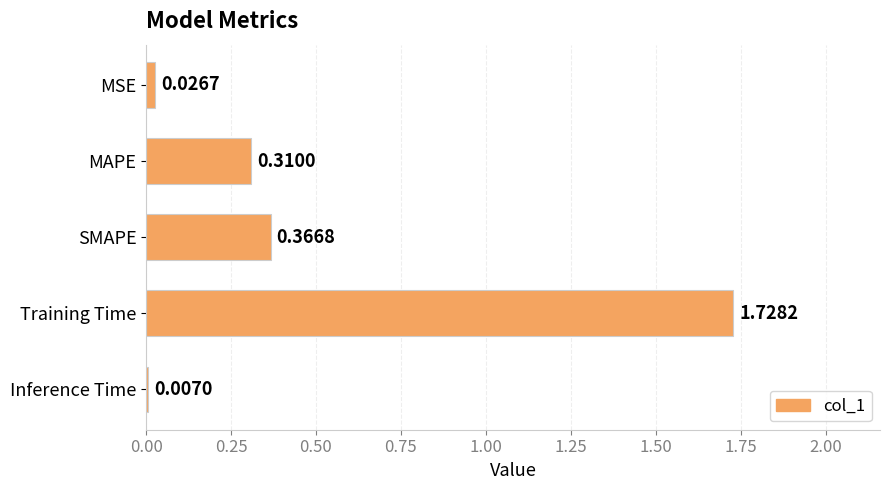

Which label corresponds to the smallest value in the chart?

Inference Time